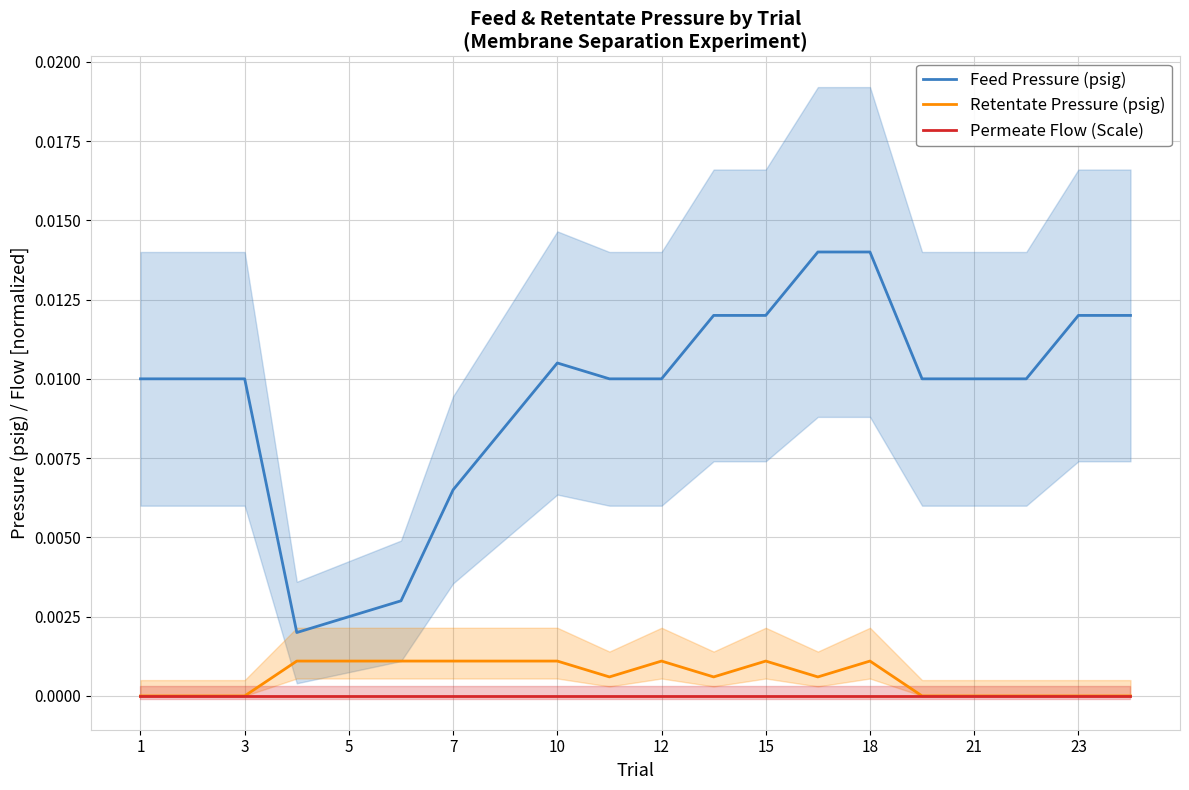

Is it true that Permeate Flow (Scale) equals 0.0 at 23?

True